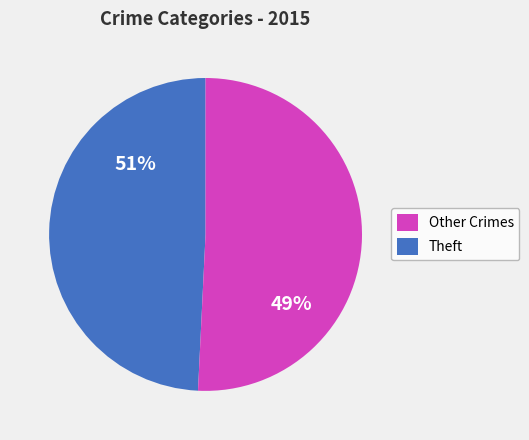

The Burglary slice represents 19% of the pie. True or false?

False